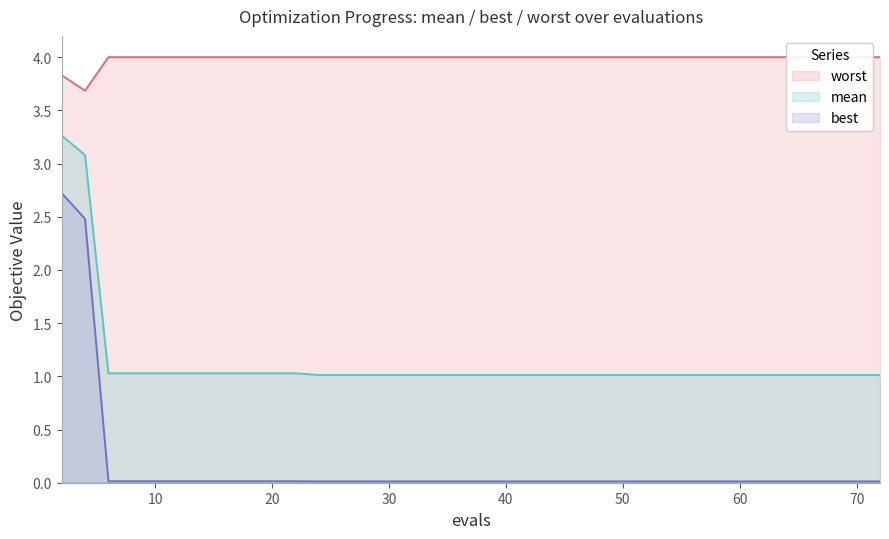

The value of best at 60 is 0.0. True or false?

True